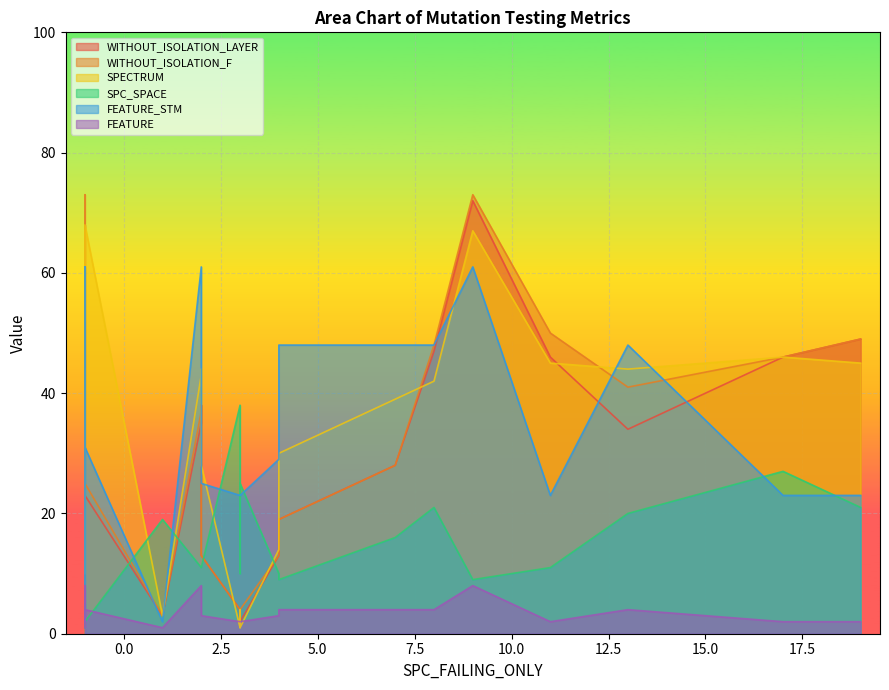

The value of SPECTRUM at DailyLimit.Account.AOIS_10 is 9. True or false?

False